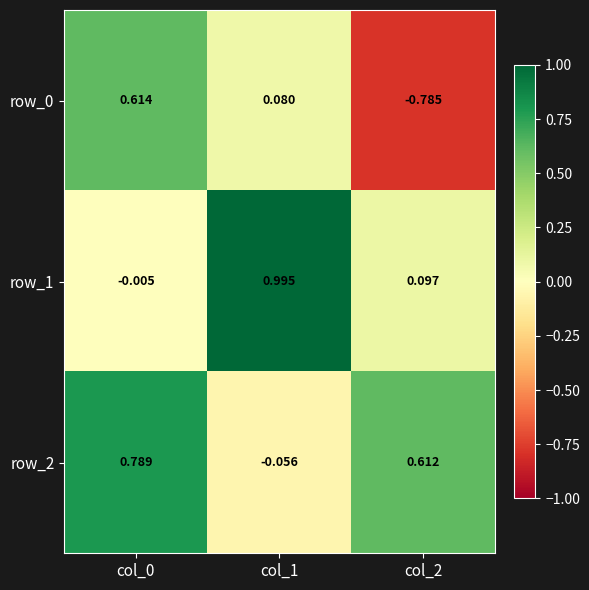

Is the value of row_2 at col_0 greater than the value of row_1 at col_0?

Yes